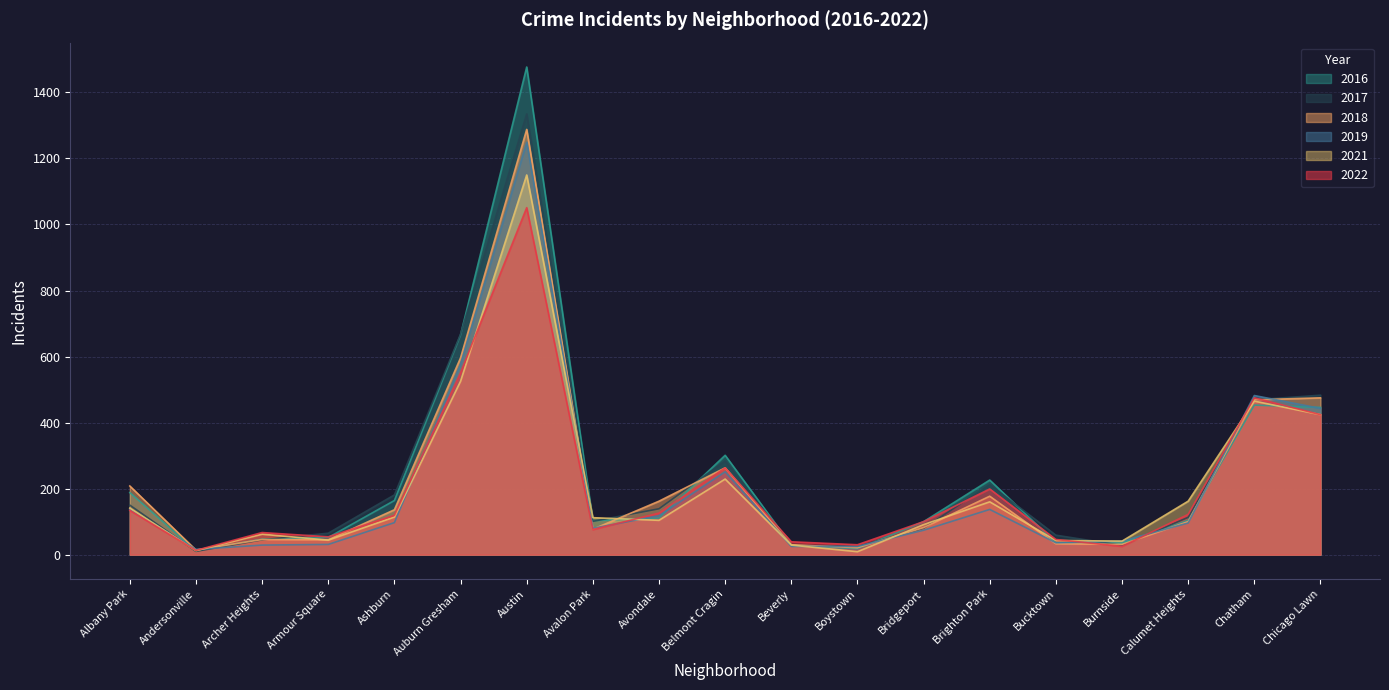

What is the value of the 2017 point at the 5th from the left?

181